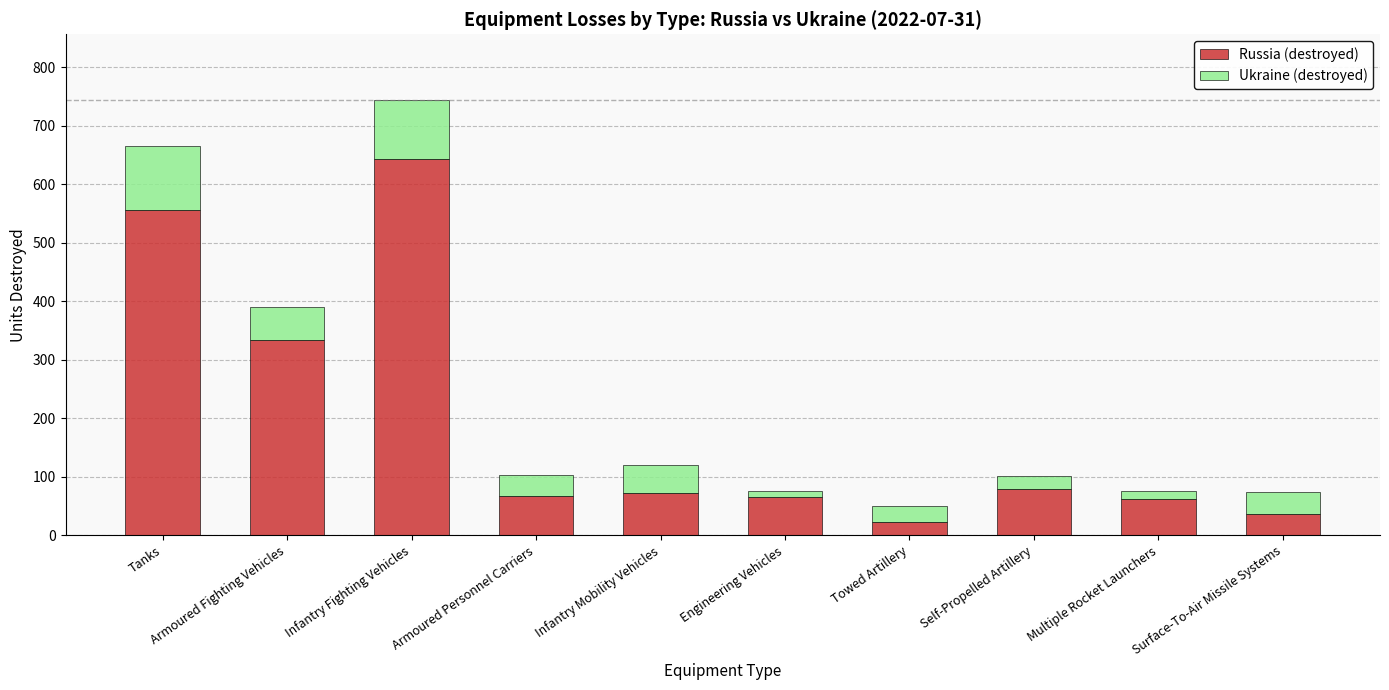

At which category is the sum across all series the highest?

Infantry Fighting Vehicles